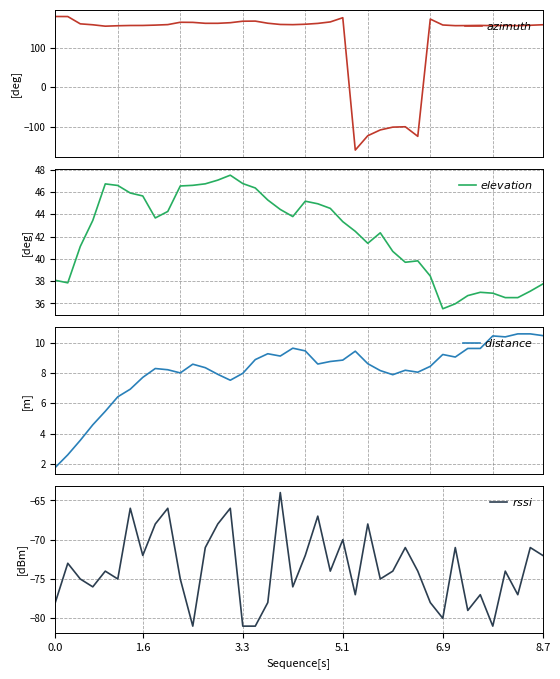

List the series in order of their peak value, highest first.

$azimuth$, $elevation$, $distance$, $rssi$